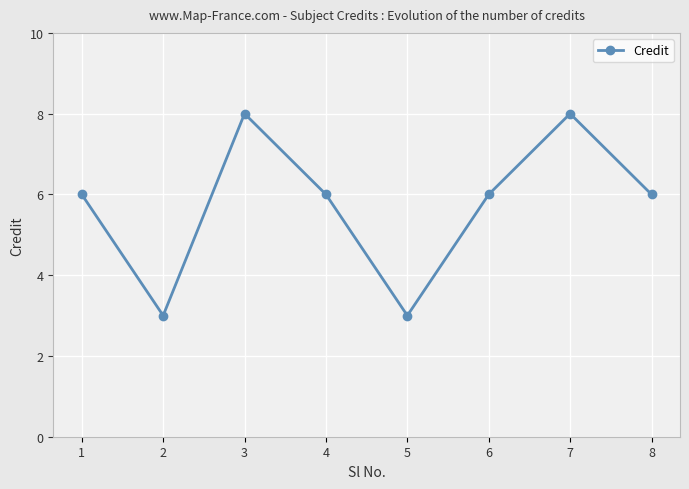

What is the minimum value shown in the chart?

3